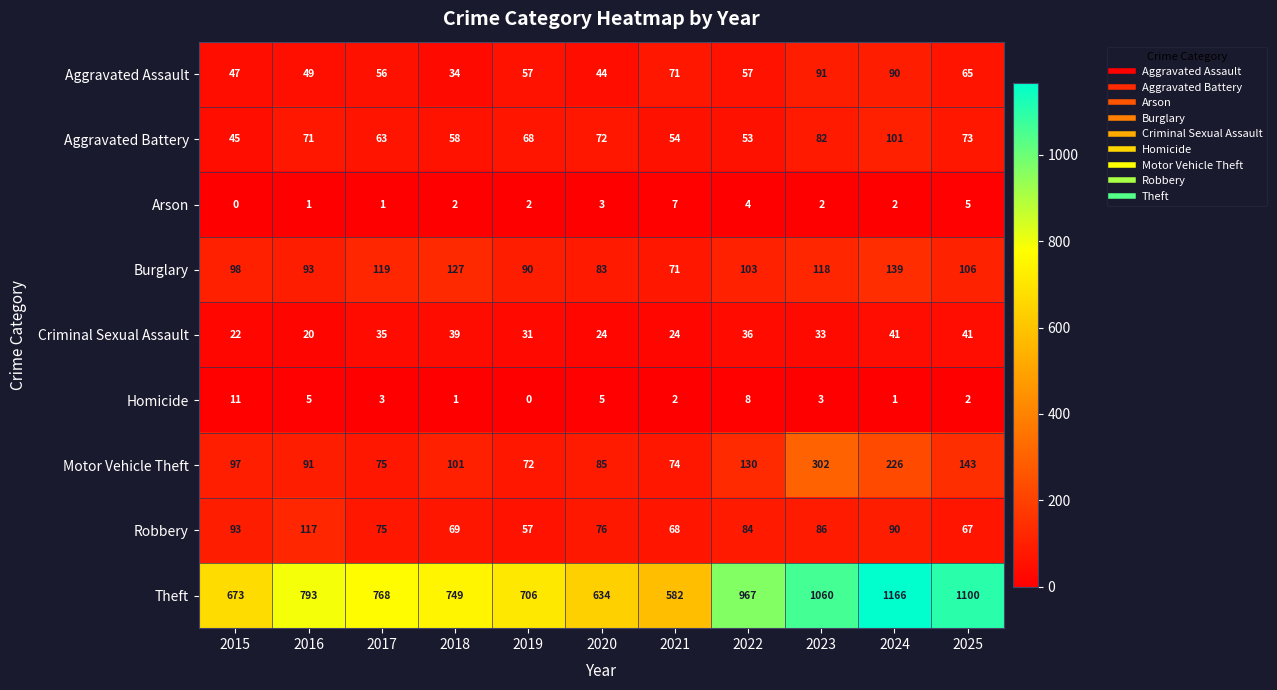

What is the difference between the Robbery values at 2023 and 2020?

10